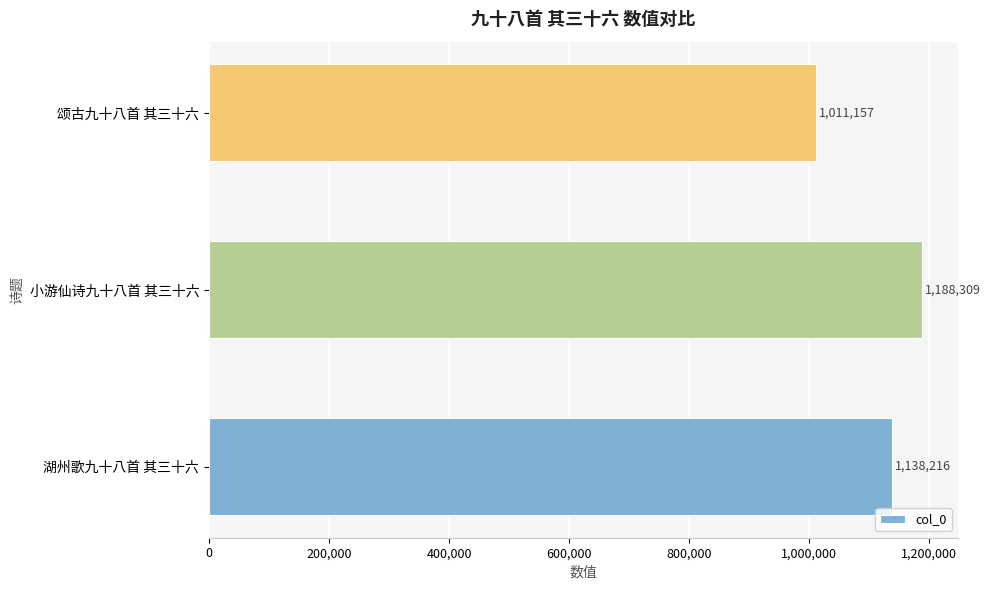

At which label is the value closest to 1099733?

湖州歌九十八首 其三十六